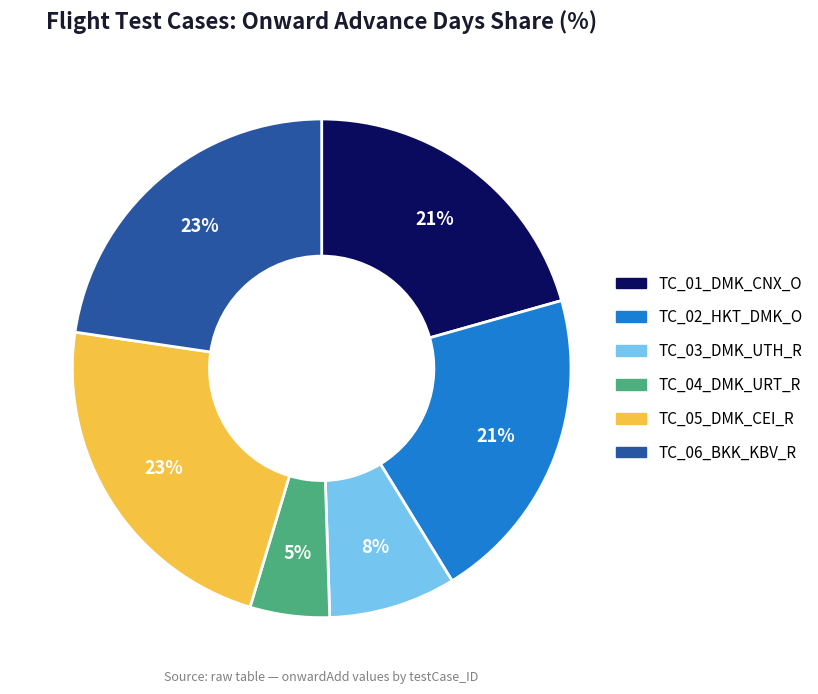

Which category has the smallest portion of the pie?

TC_04_DMK_URT_R